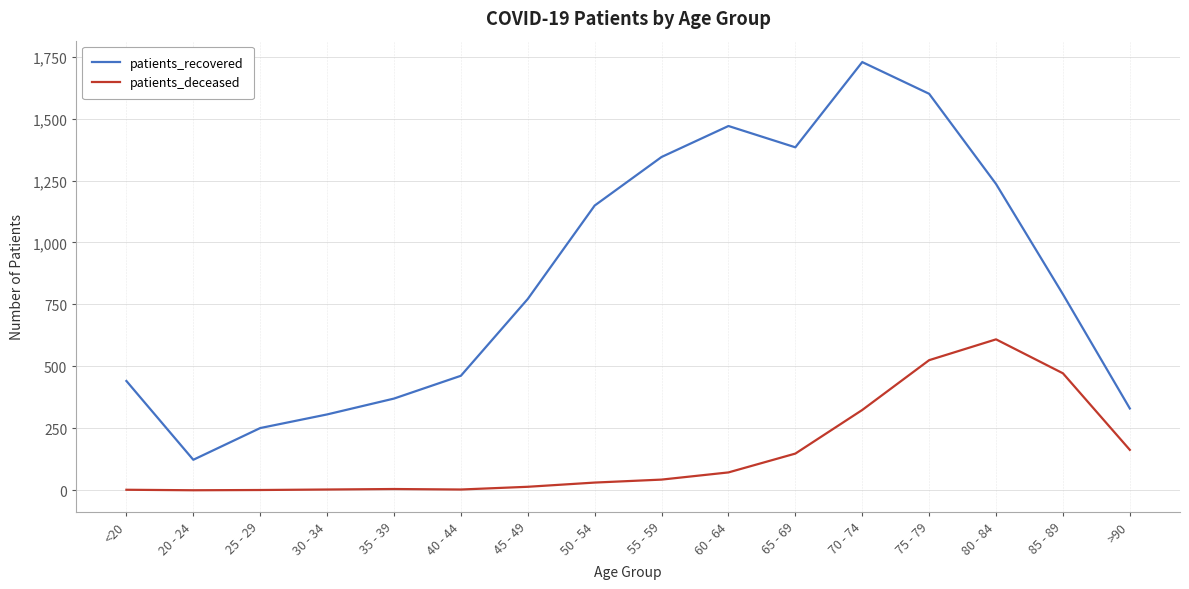

What is the maximum value for patients_deceased?

609